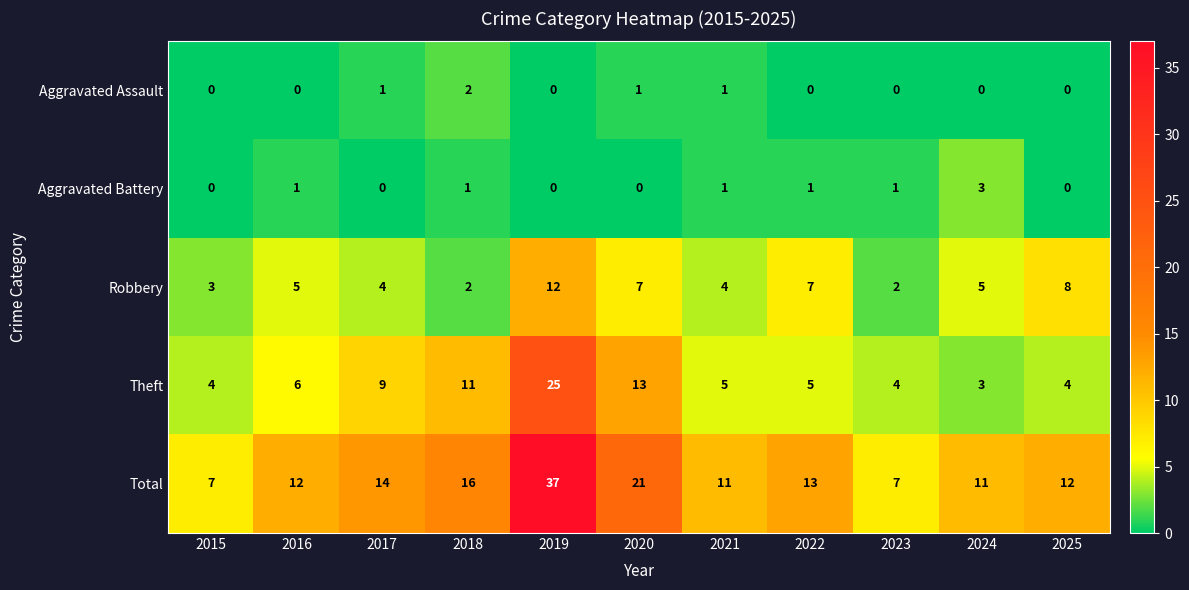

True or false: Theft has a value of 1 at 2024.

False